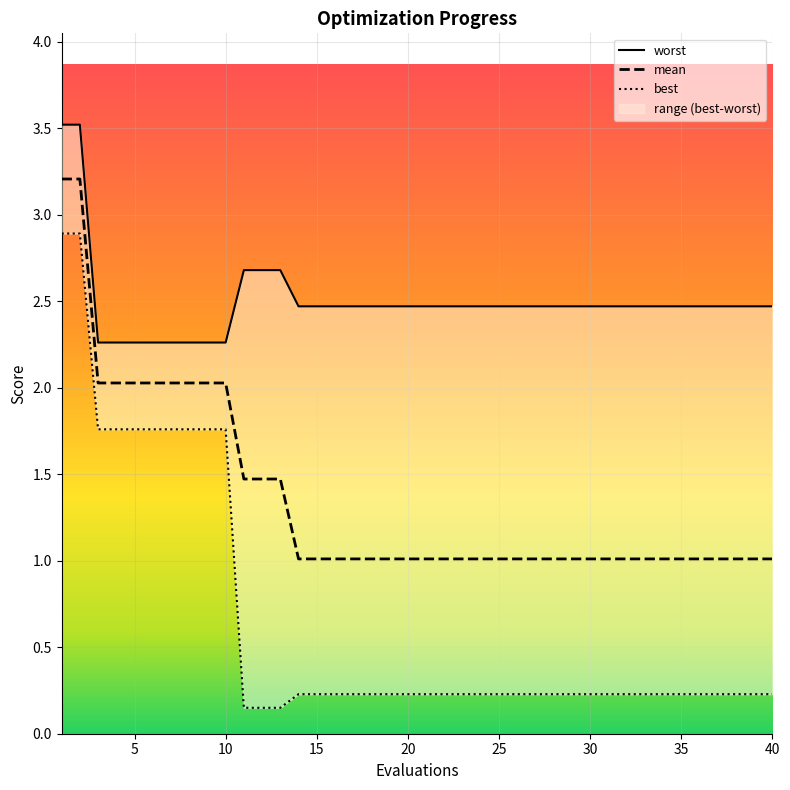

Is it true that mean equals 1.0 at 25?

True